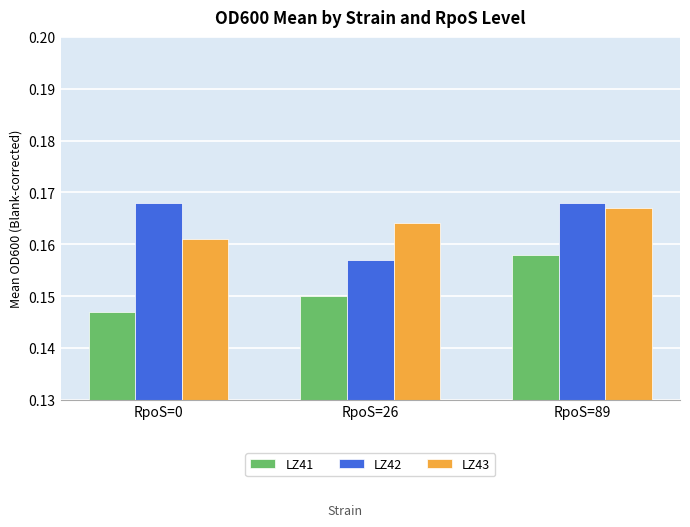

How many bars are there in each group?

3